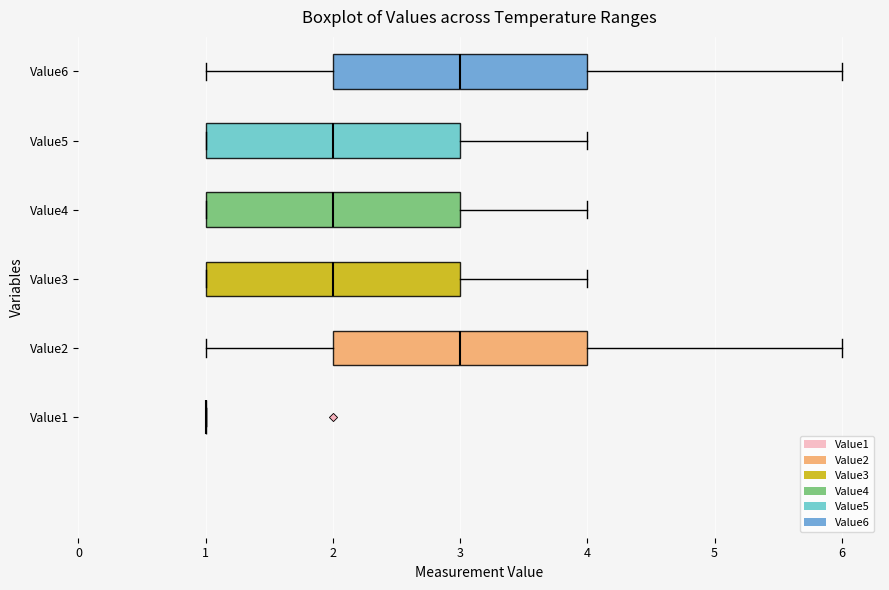

Where is the right edge of the box for Value3 on the x-axis? The values are not printed on the chart, so give them approximately, as read against the axis.

3